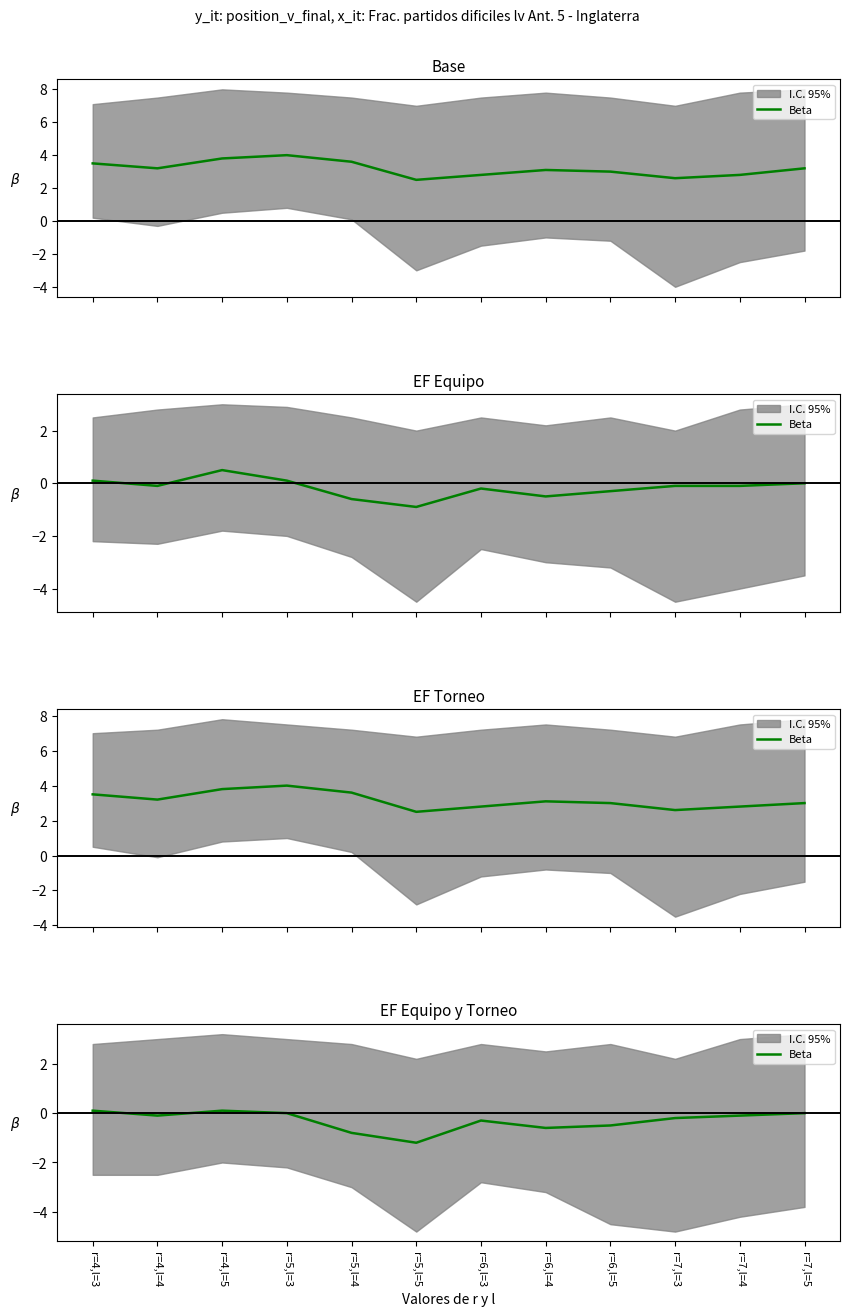

How many values are below 0?

8